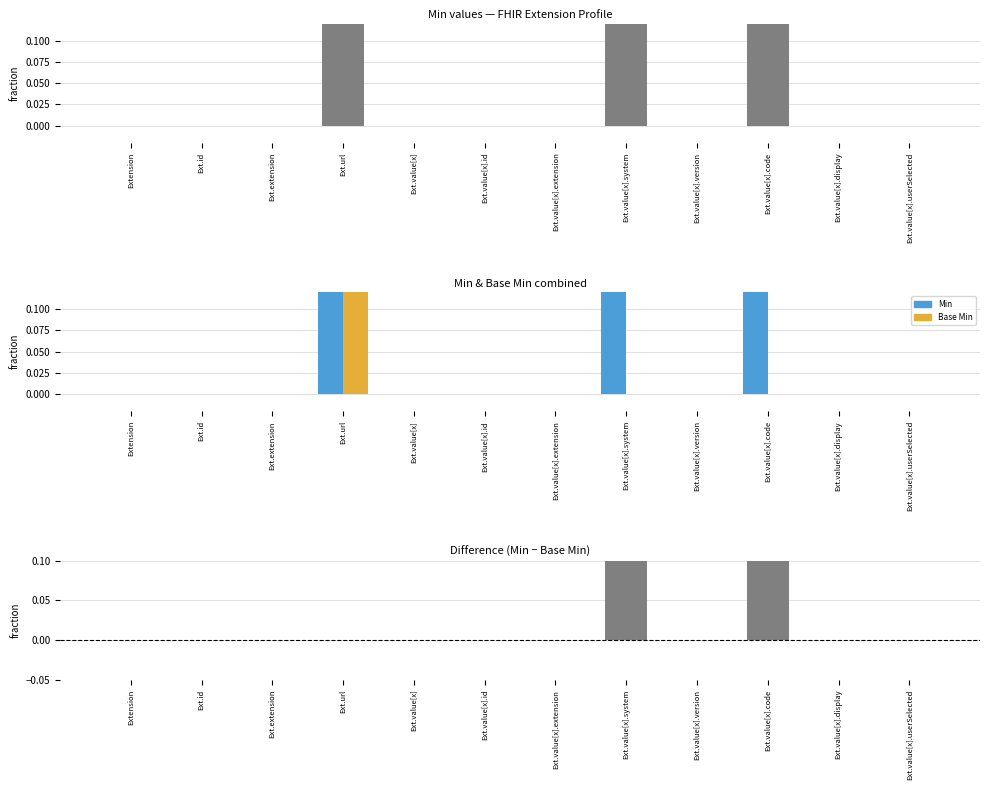

Rank the categories by Base Min value from highest to lowest.

Ext.url, Extension, Ext.id, Ext.extension, Ext.value[x], Ext.value[x].id, Ext.value[x].extension, Ext.value[x].system, Ext.value[x].version, Ext.value[x].code, Ext.value[x].display, Ext.value[x].userSelected